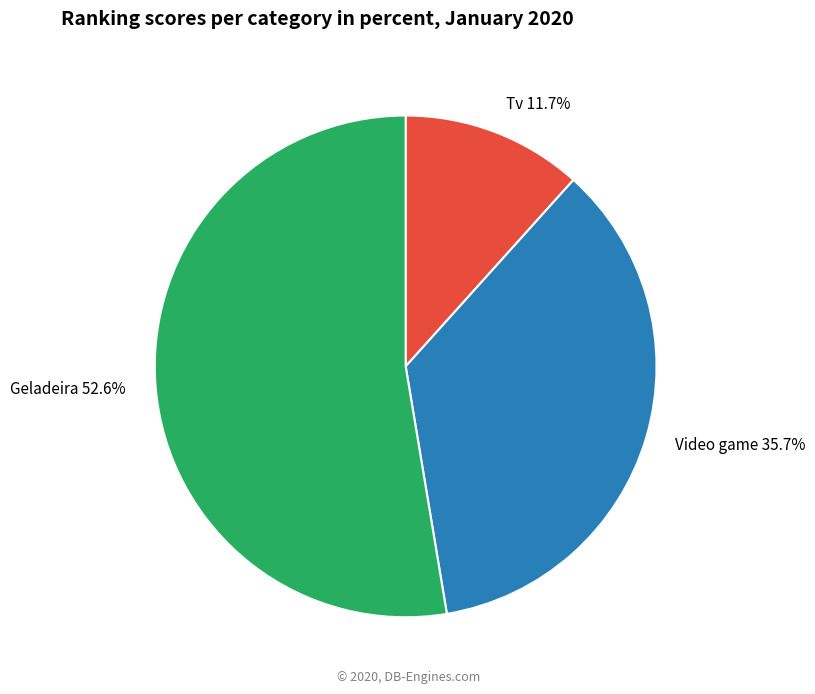

What portion of the pie excludes Tv?

88.3%